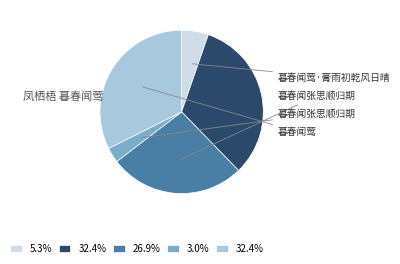

Is there a majority slice in this chart?

No